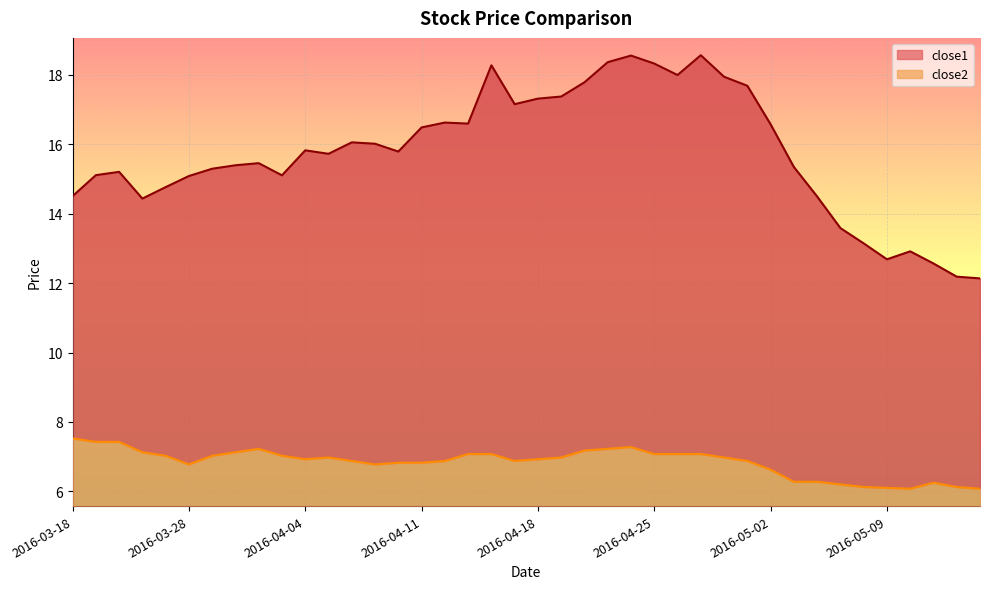

The close1 series shows 15.4 at 2016-03-30. True or false?

True